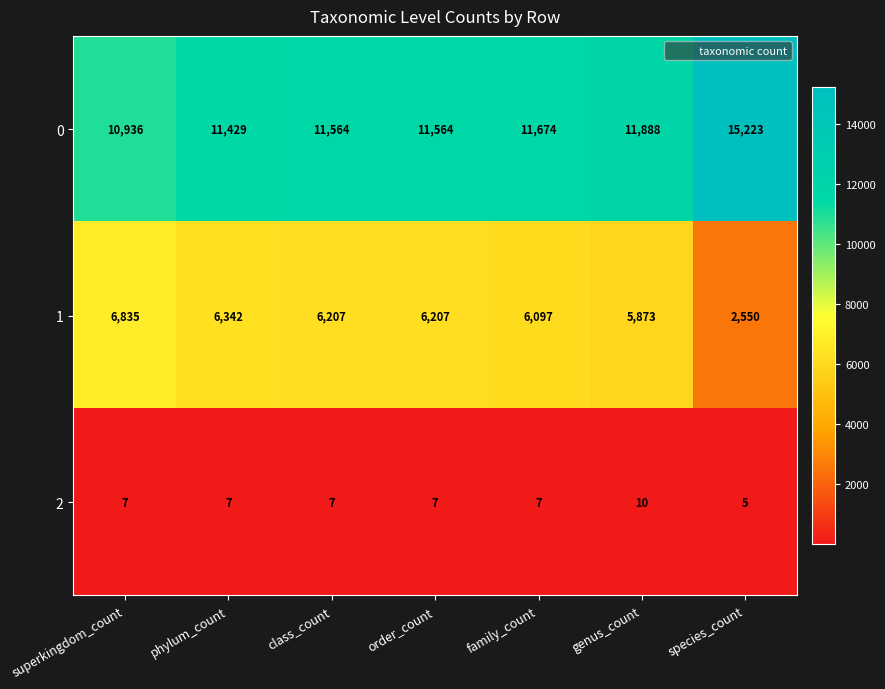

At which category does the chart reach its minimum across all series?

species_count